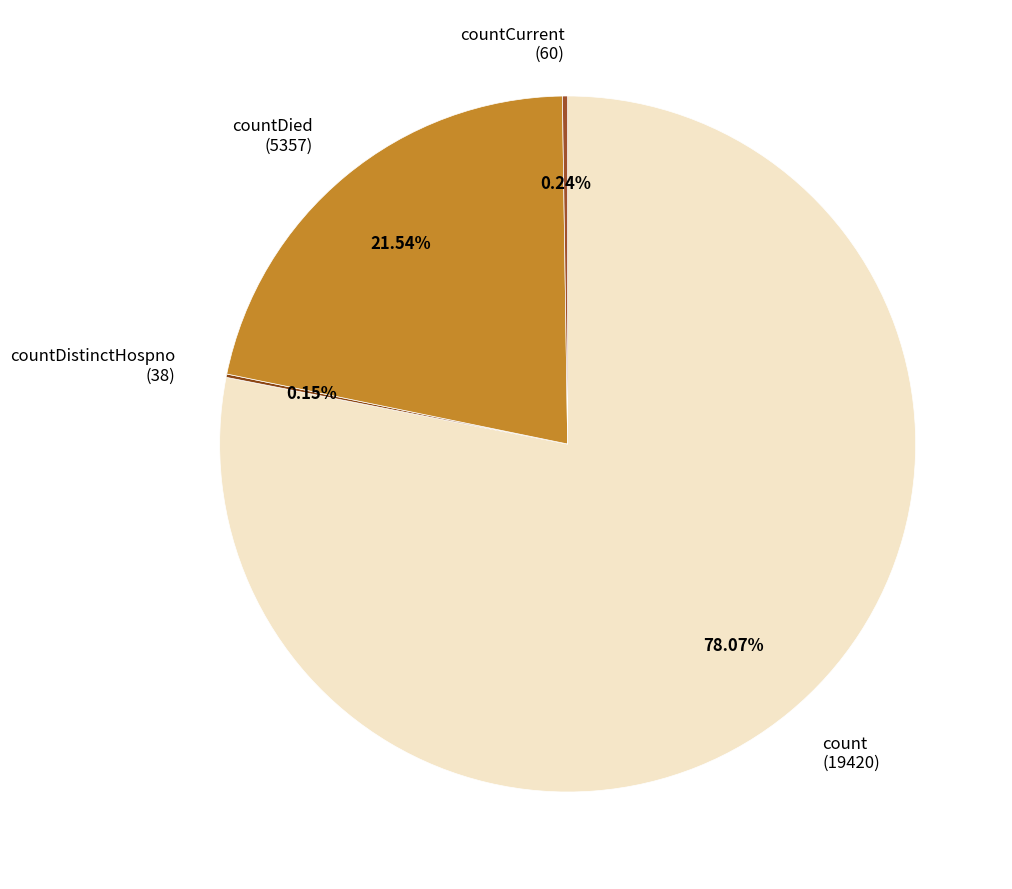

Does any single category account for the majority?

Yes